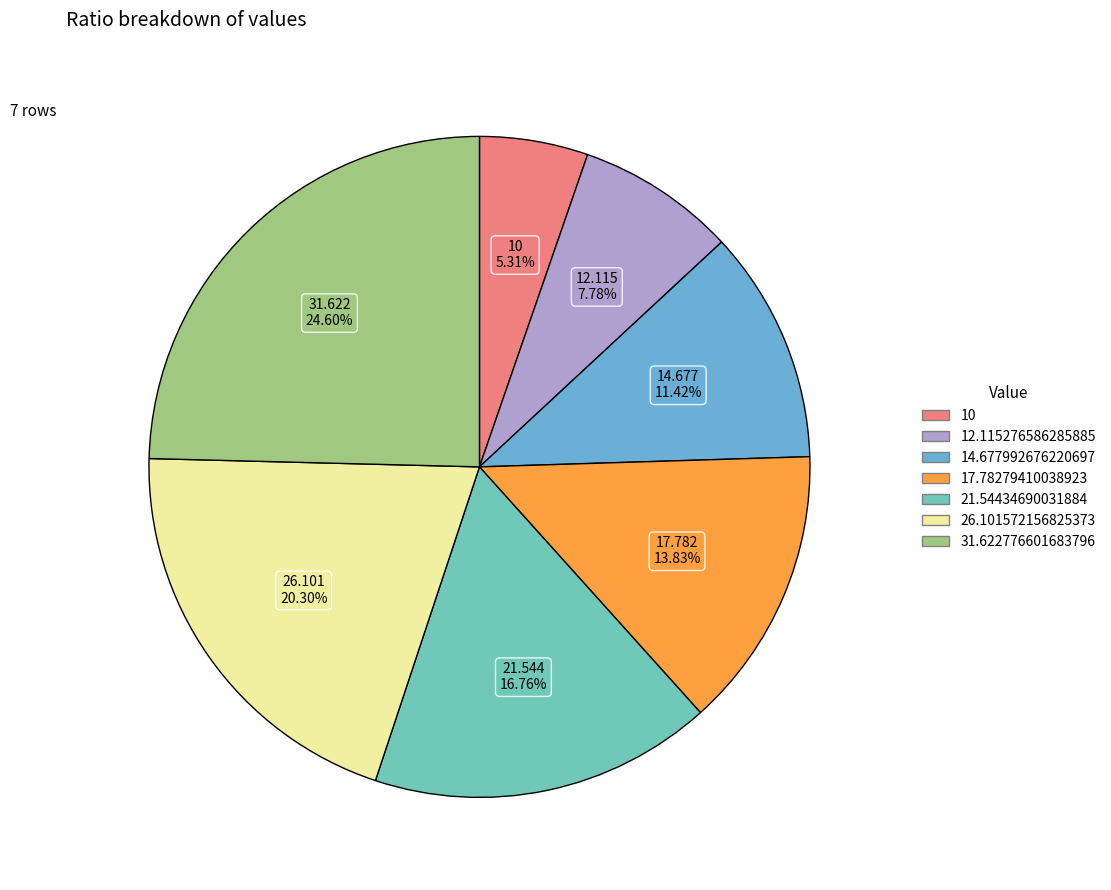

Which slice is the smallest?

10